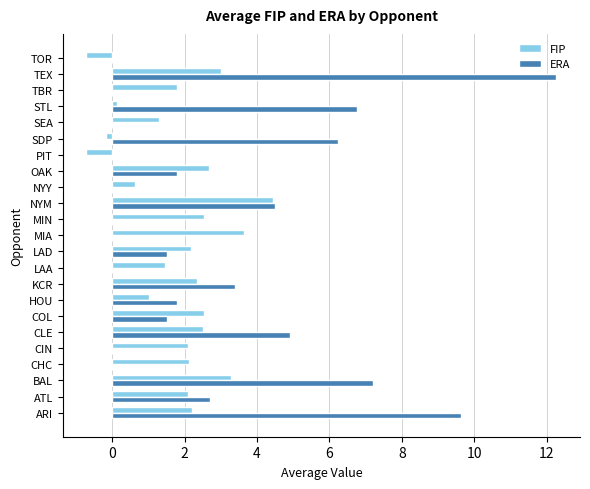

Between LAD and MIN, which series saw the biggest shift?

ERA